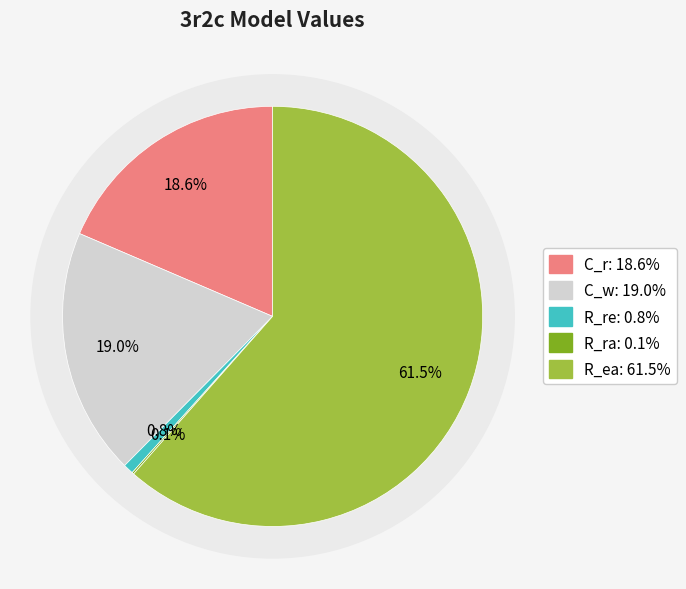

What percentage do R_ea and C_w together represent?

80.5%